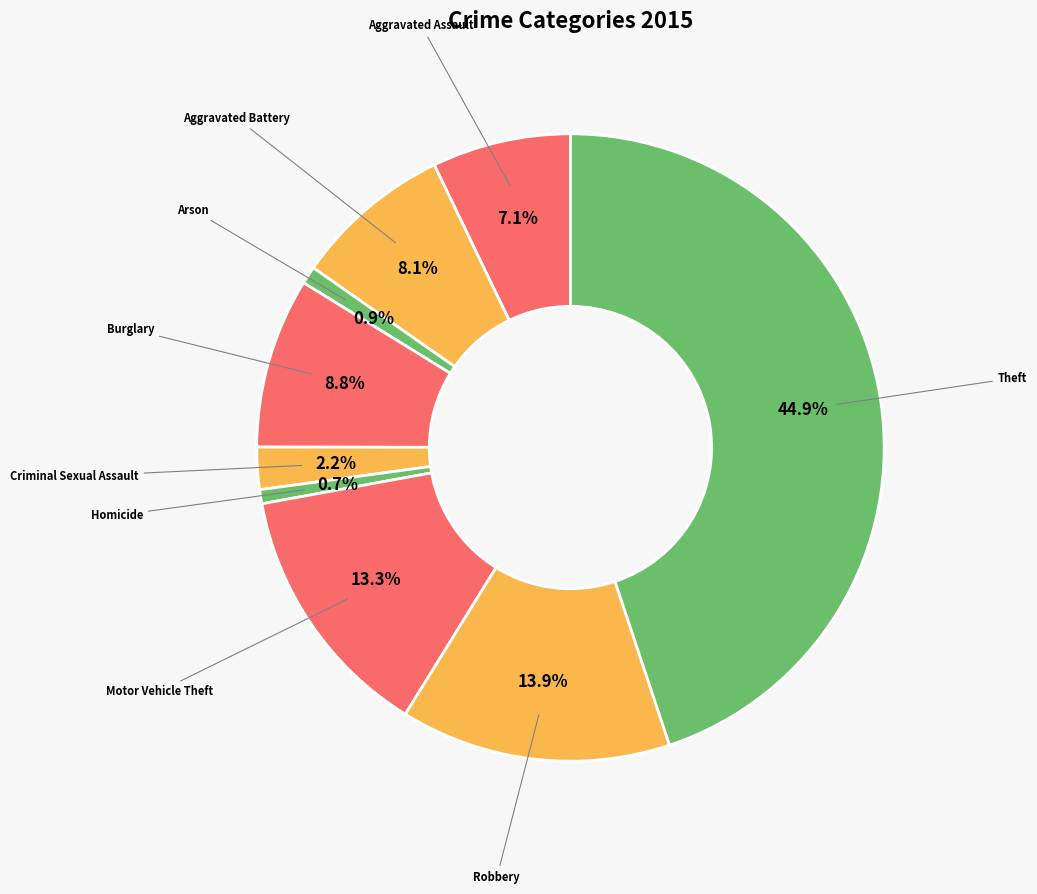

What is the largest slice in the pie chart?

Theft